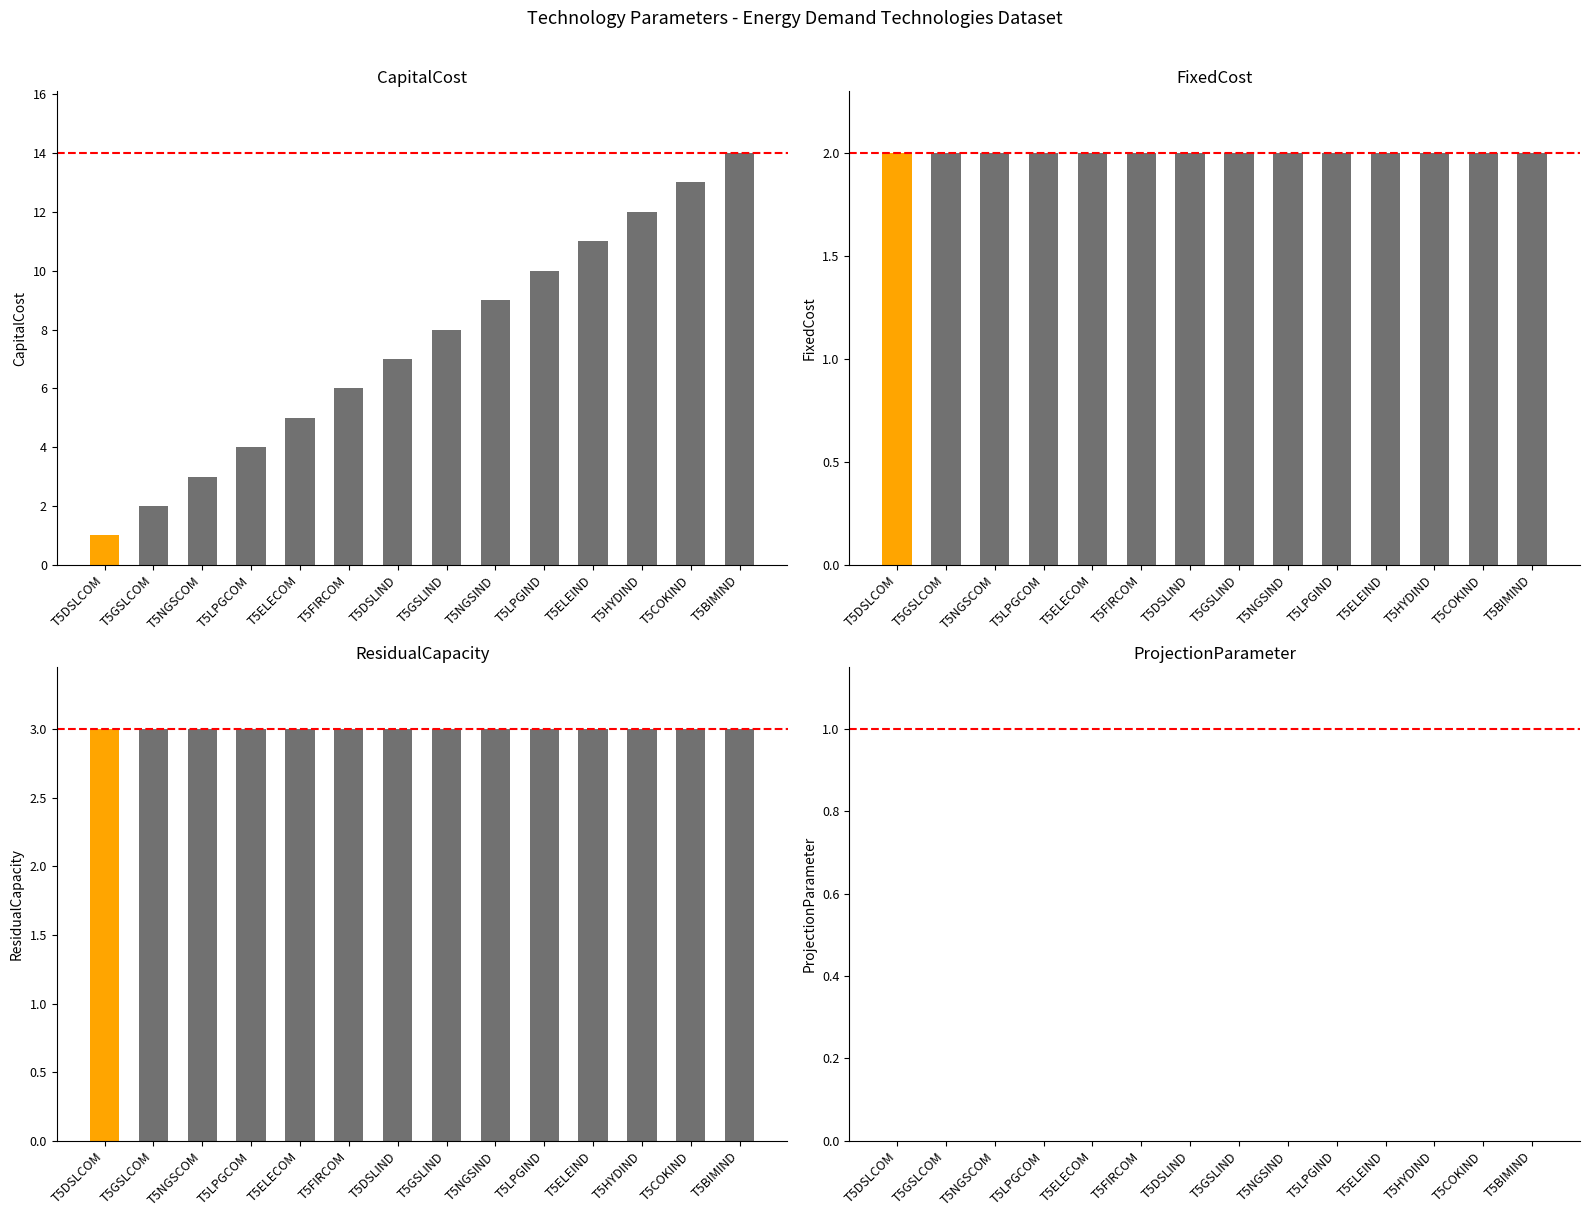

What is the label of the 3rd bar from the right?

T5HYDIND